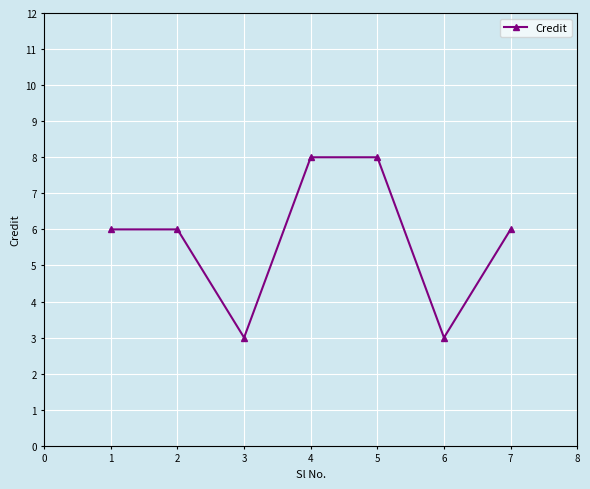

What value does the data have at 2?

6